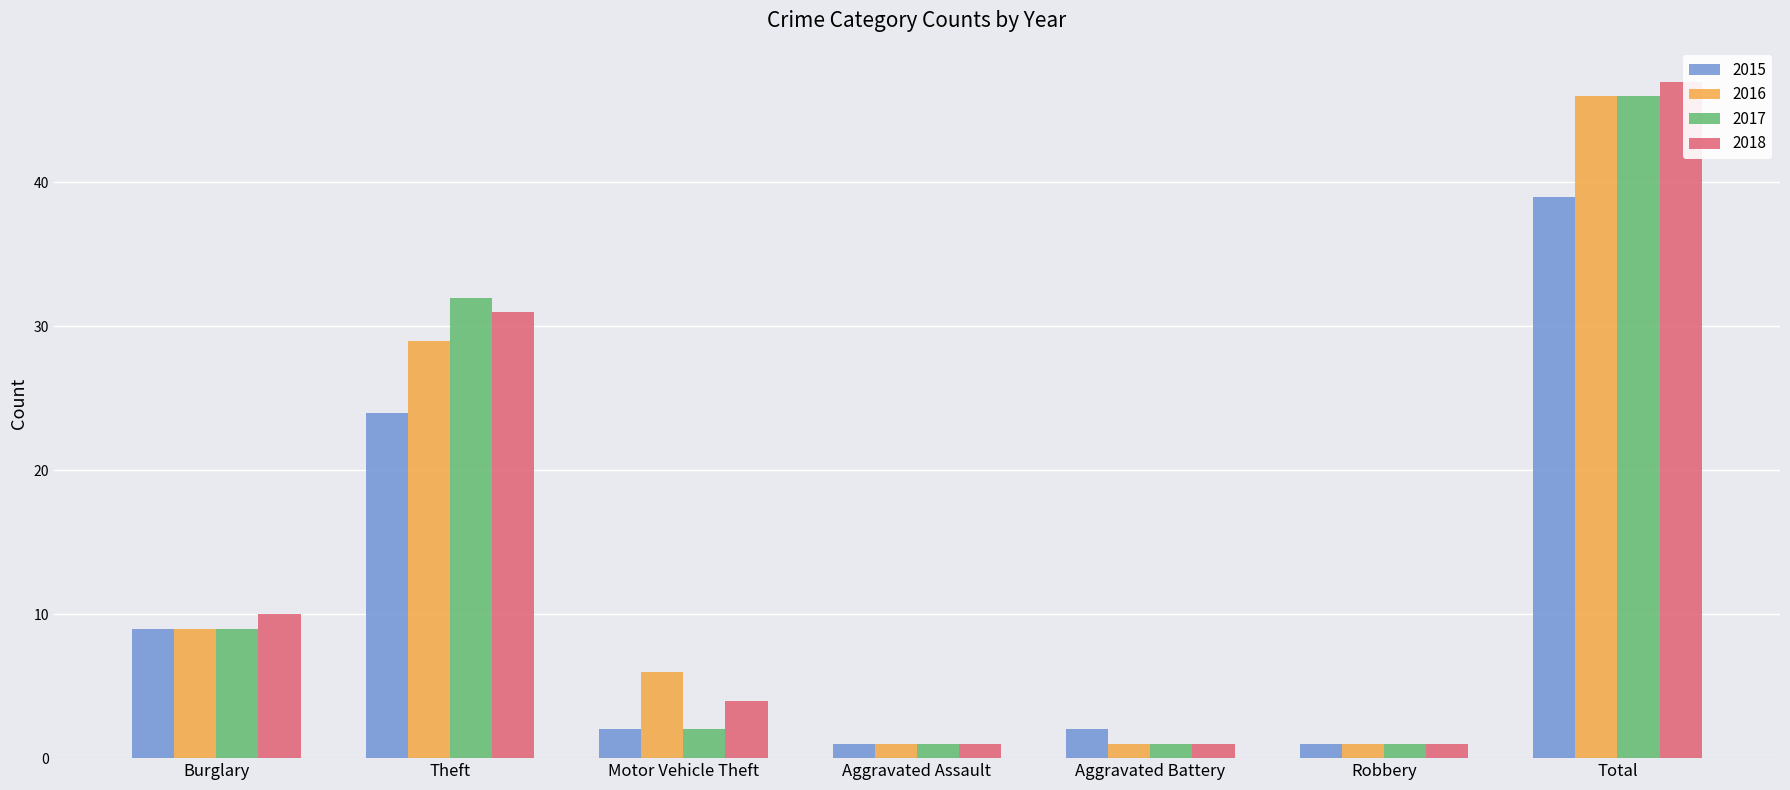

Count the number of categories in the chart.

7